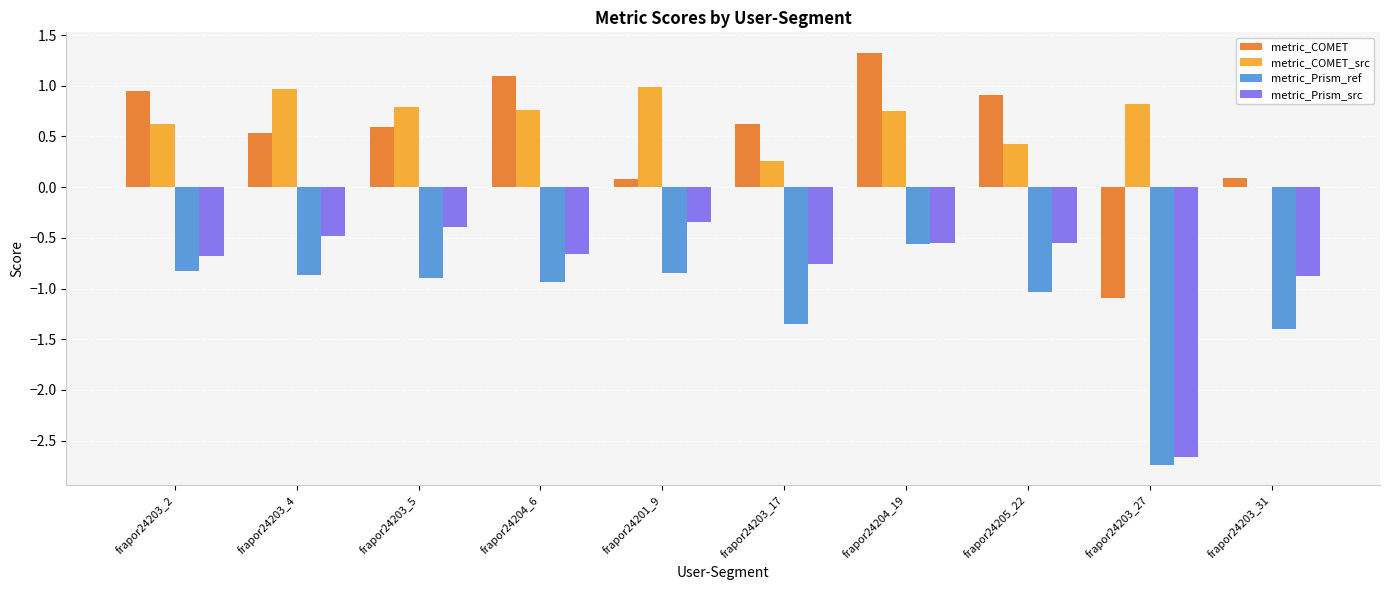

True or false: metric_COMET_src has a value of 0.8 at frapor24203_27.

True